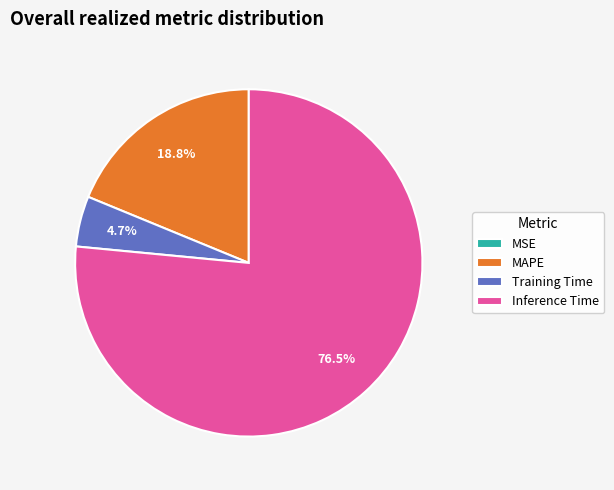

Which has a higher value, Training Time or MAPE?

MAPE